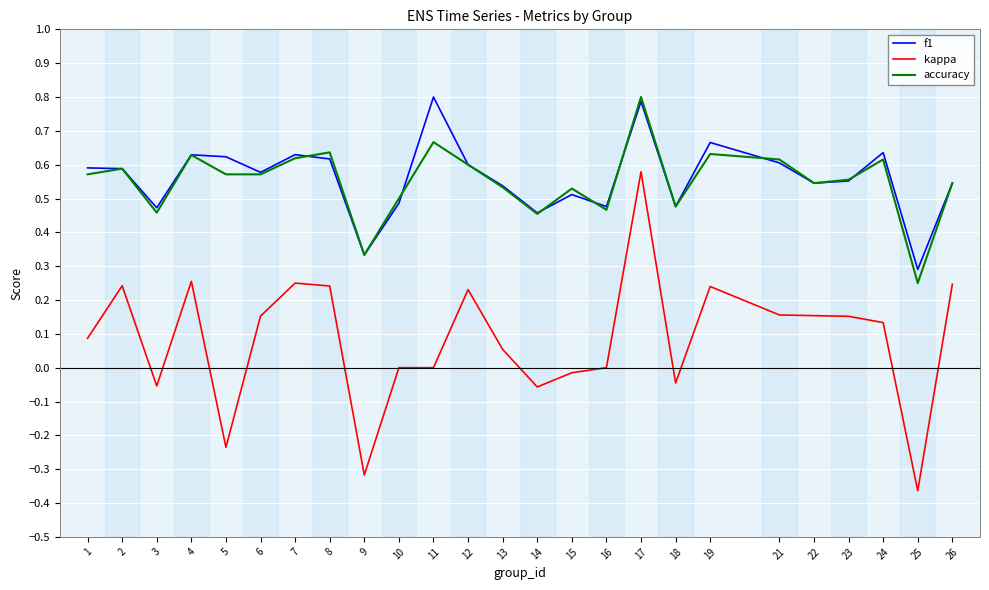

What is the difference between the highest and lowest values at 12?

0.4